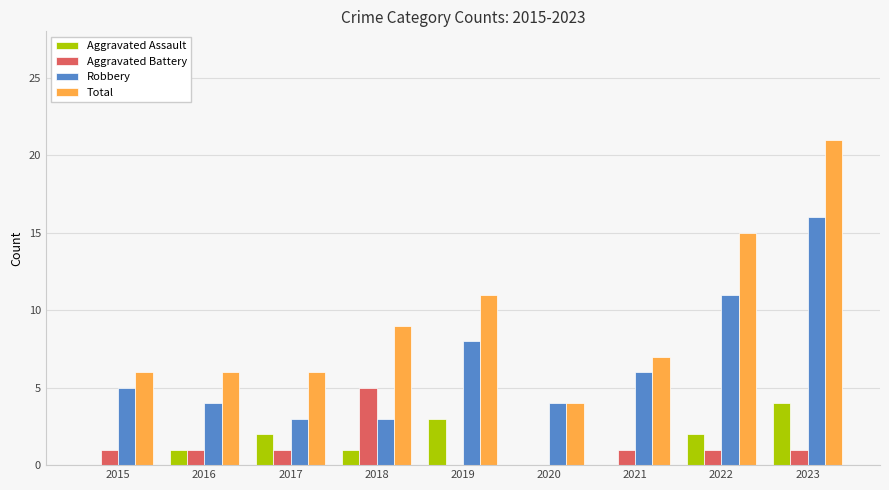

Reading left to right, what are all the values shown in this chart?

Aggravated Assault: 2015=0	2016=1	2017=2	2018=1	2019=3	2020=0	2021=0	2022=2	2023=4
Aggravated Battery: 2015=1	2016=1	2017=1	2018=5	2019=0	2020=0	2021=1	2022=1	2023=1
Robbery: 2015=5	2016=4	2017=3	2018=3	2019=8	2020=4	2021=6	2022=11	2023=16
Total: 2015=6	2016=6	2017=6	2018=9	2019=11	2020=4	2021=7	2022=15	2023=21